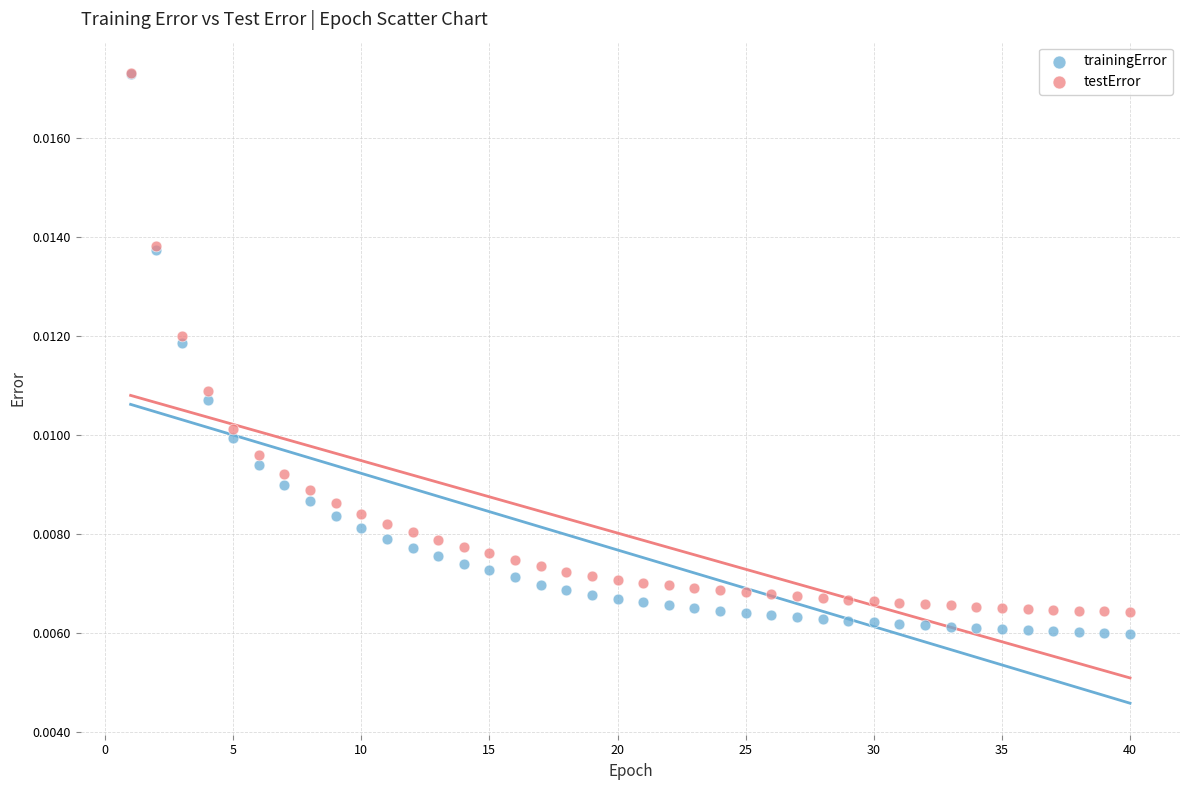

Which series has the widest spread of Y values?

trainingError